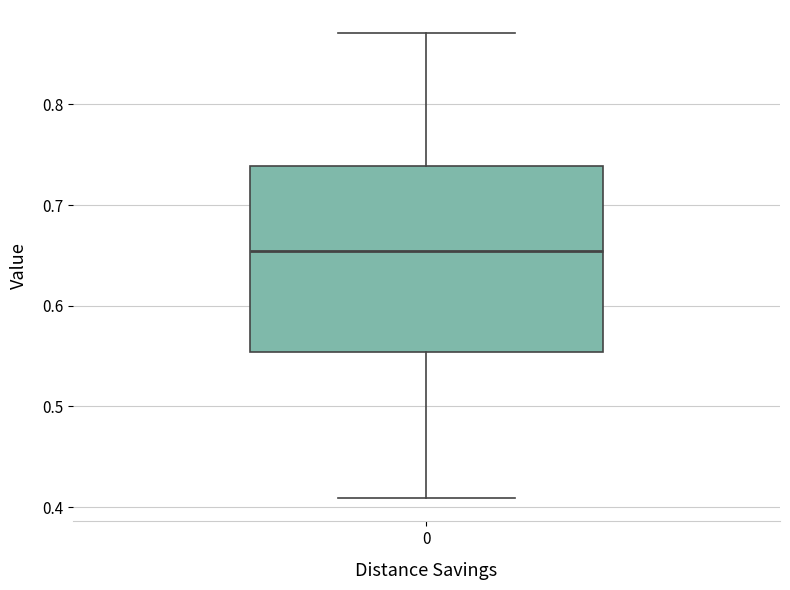

Transcribe this box plot: give where the median line is, the range the box spans, and where the two whiskers end, as read against the y-axis. The values are not printed on the chart, so give them approximately, as read against the axis.

median 0.65, box 0.55 to 0.74, whiskers 0.41 to 0.87